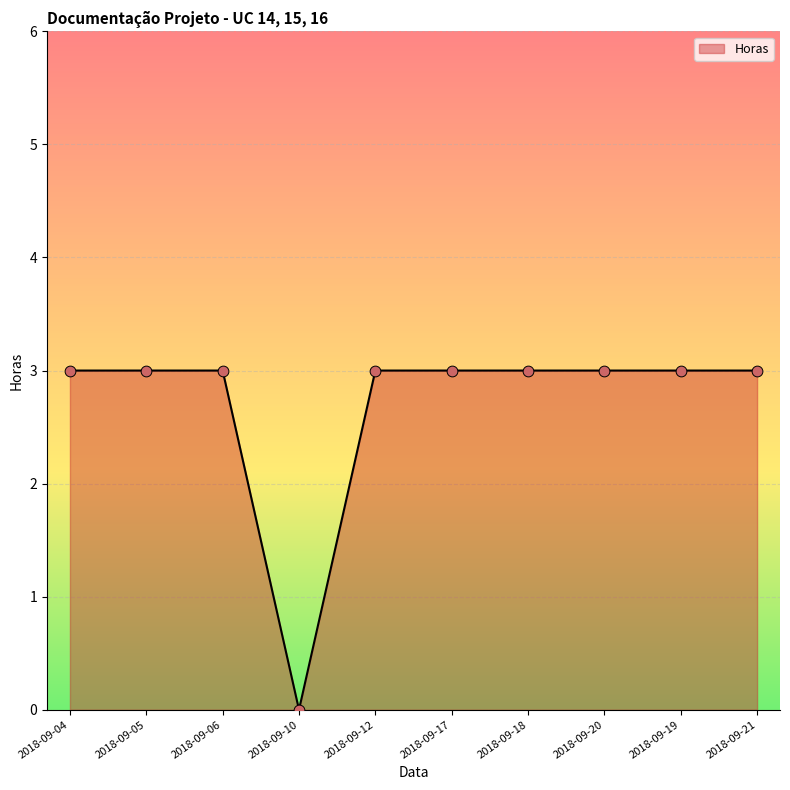

Approximately how many times larger is the value at 2018-09-21 compared to 2018-09-18?

1.0